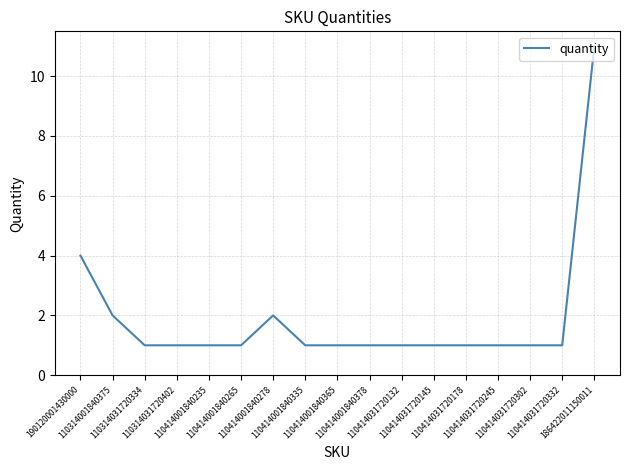

What is the maximum value shown in the chart?

11